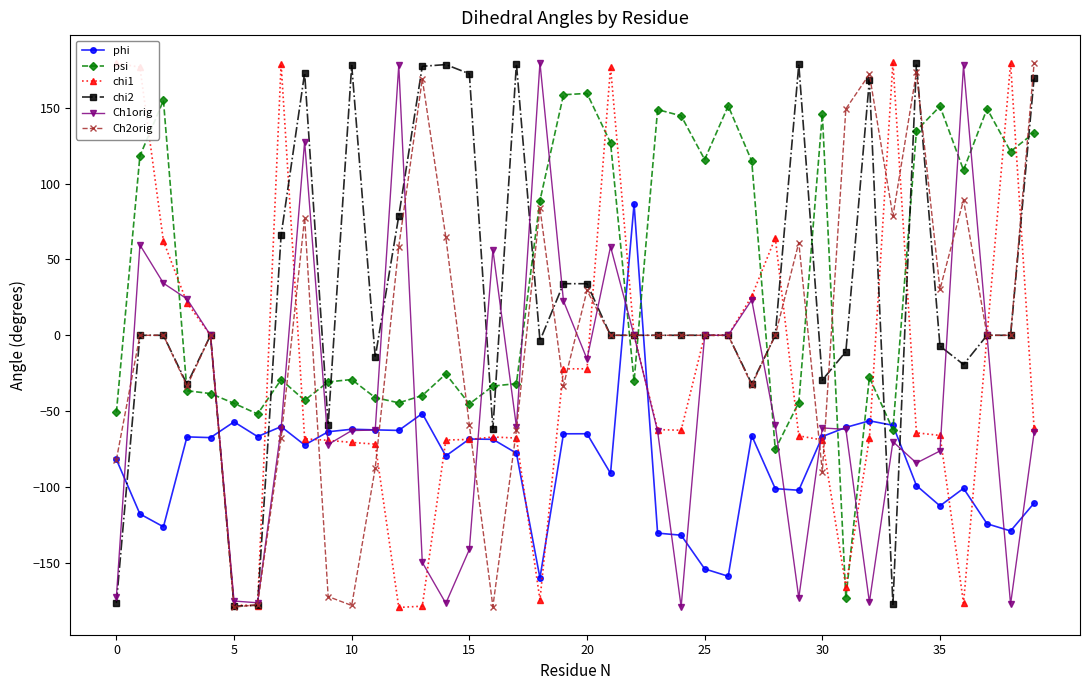

Is this an area chart (filled region under the line)?

No